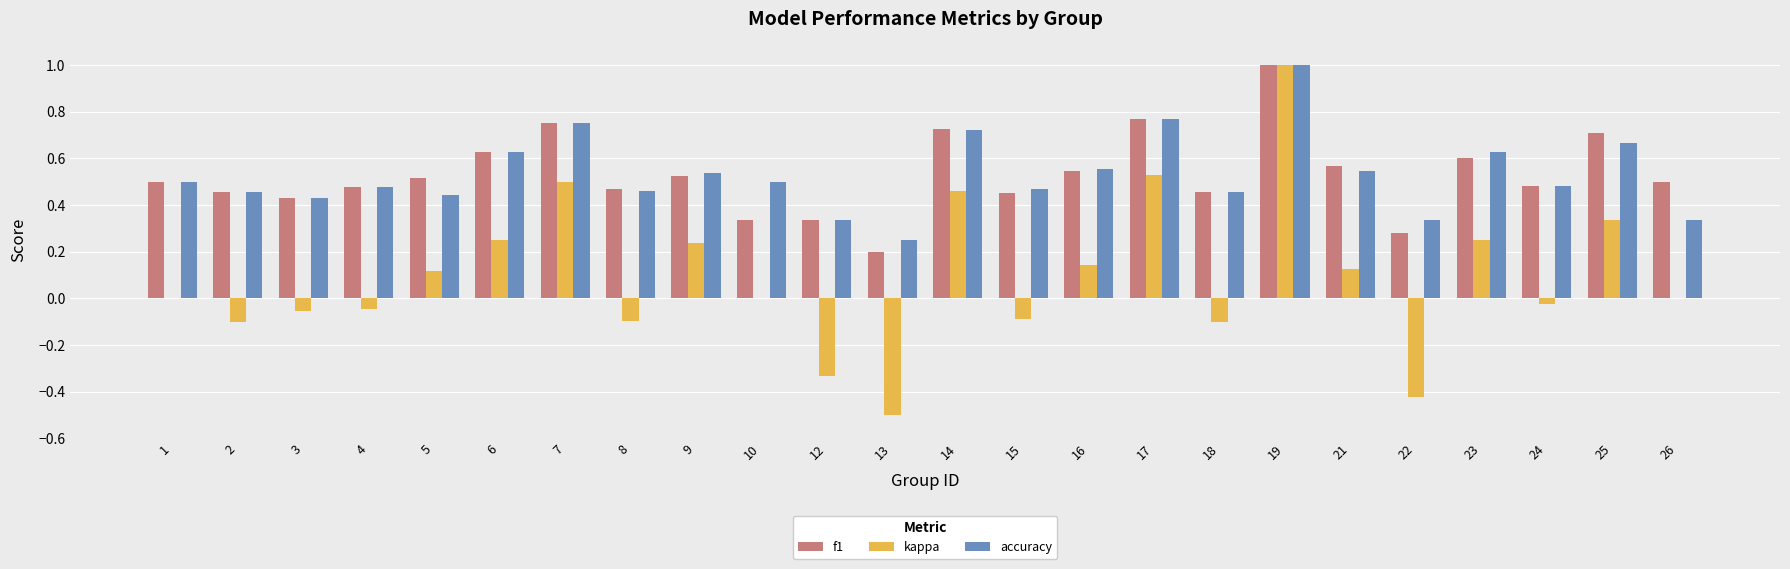

How many groups of bars are there?

24